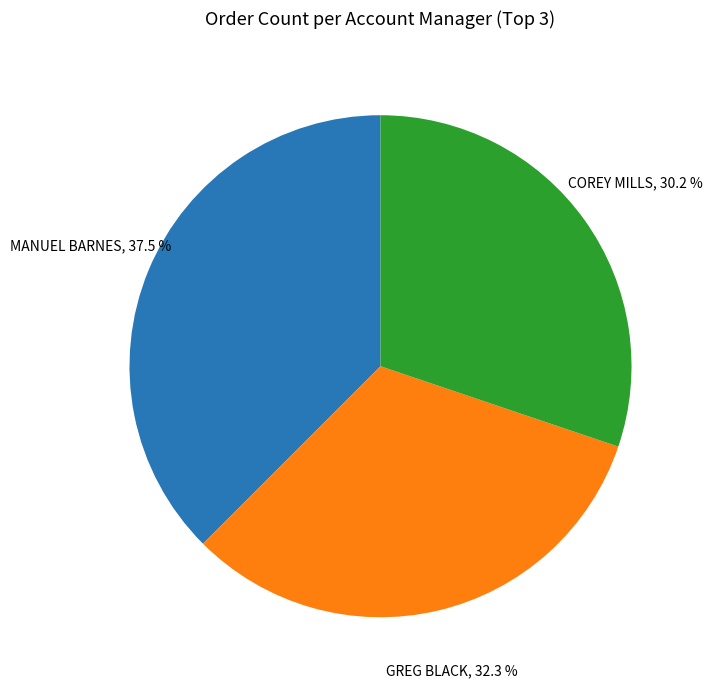

What is the total percentage of COREY MILLS and GREG BLACK?

62.5%